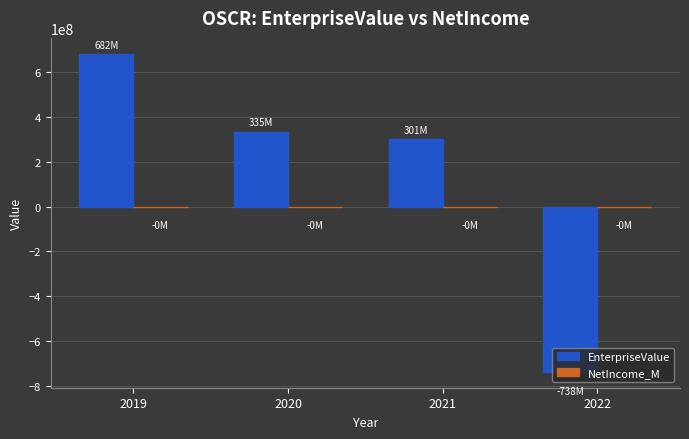

At which category is the sum across all series the highest?

2019